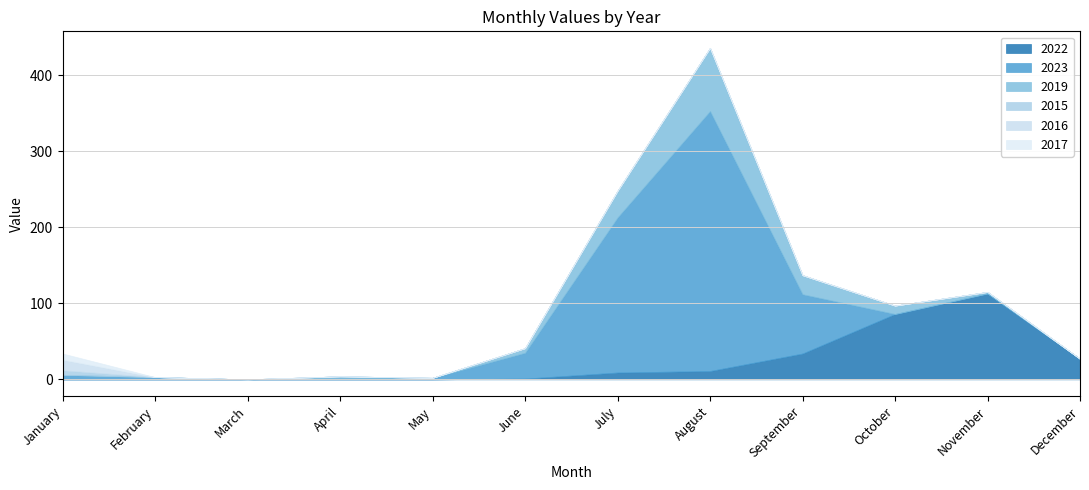

At which label does 2023 first exceed 3?

January